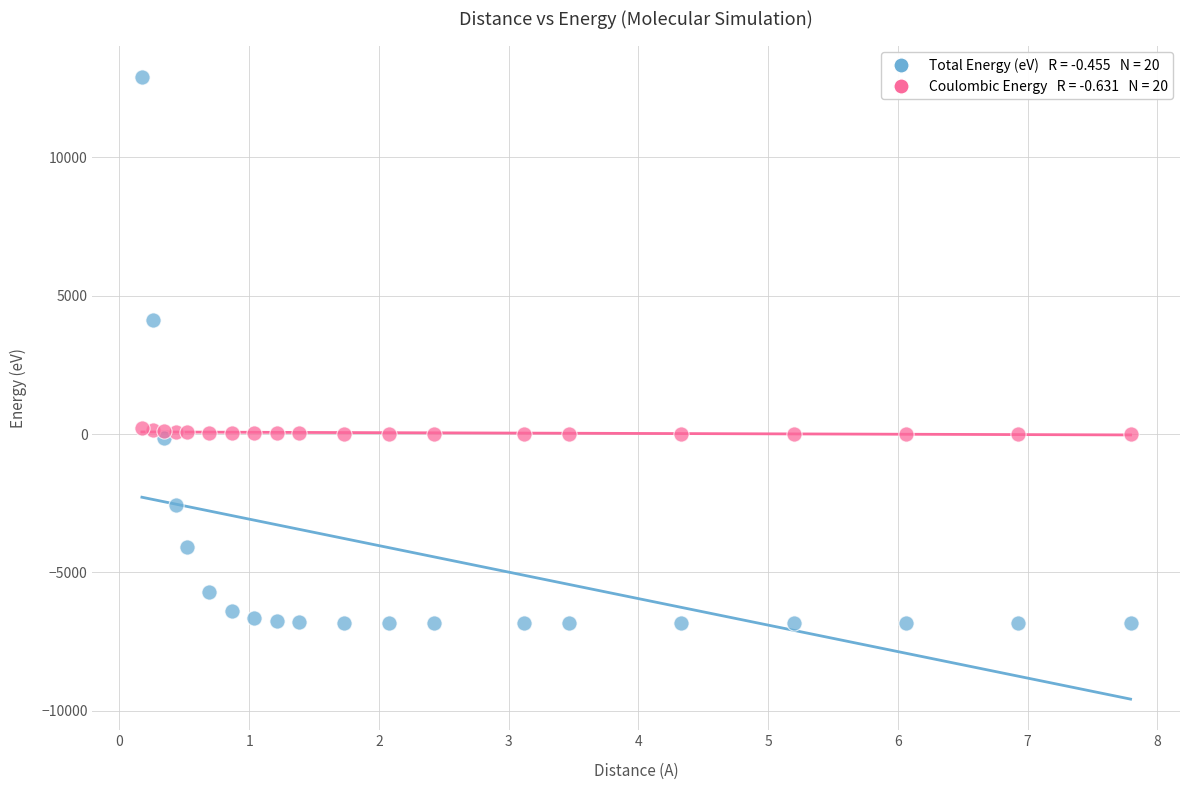

Across all series, what Y value is closest to 3041?

4135.1